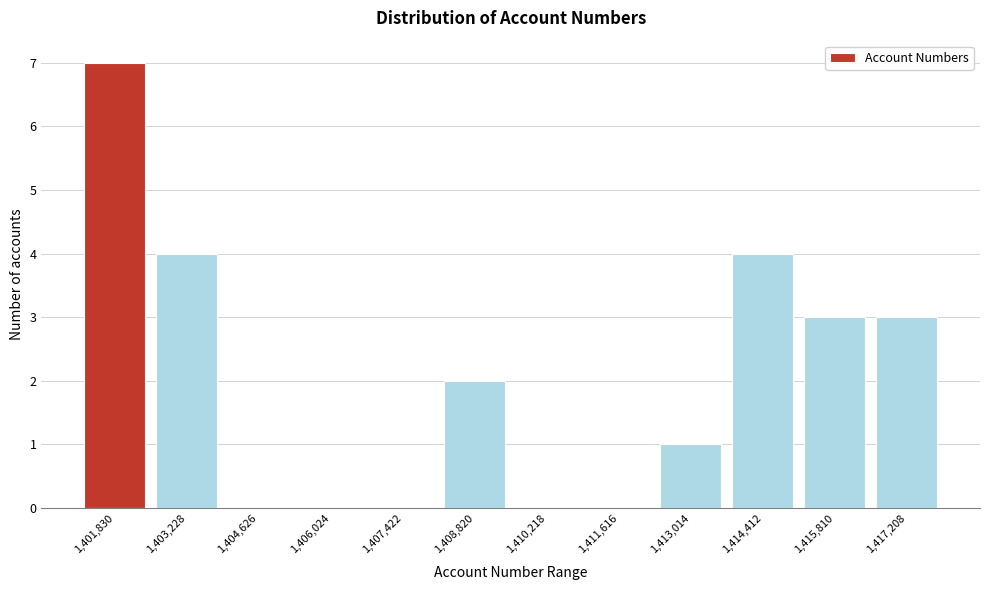

Reading right to left, transcribe all the data shown in this chart.

1,417,208=3	1,415,810=3	1,414,412=4	1,413,014=1	1,411,616=0	1,410,218=0	1,408,820=2	1,407,422=0	1,406,024=0	1,404,626=0	1,403,228=4	1,401,830=7